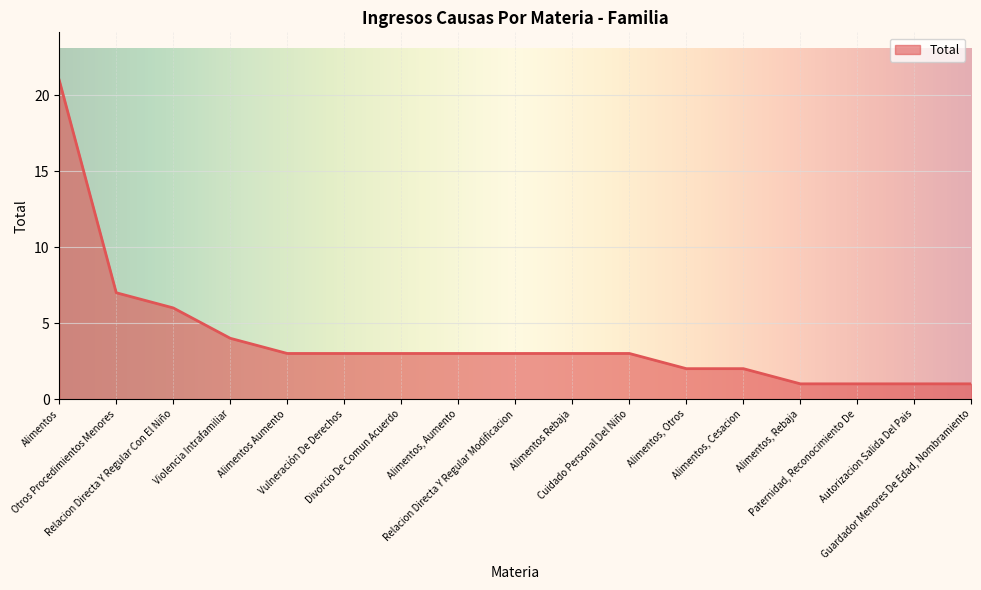

What is the sum of all values?

67